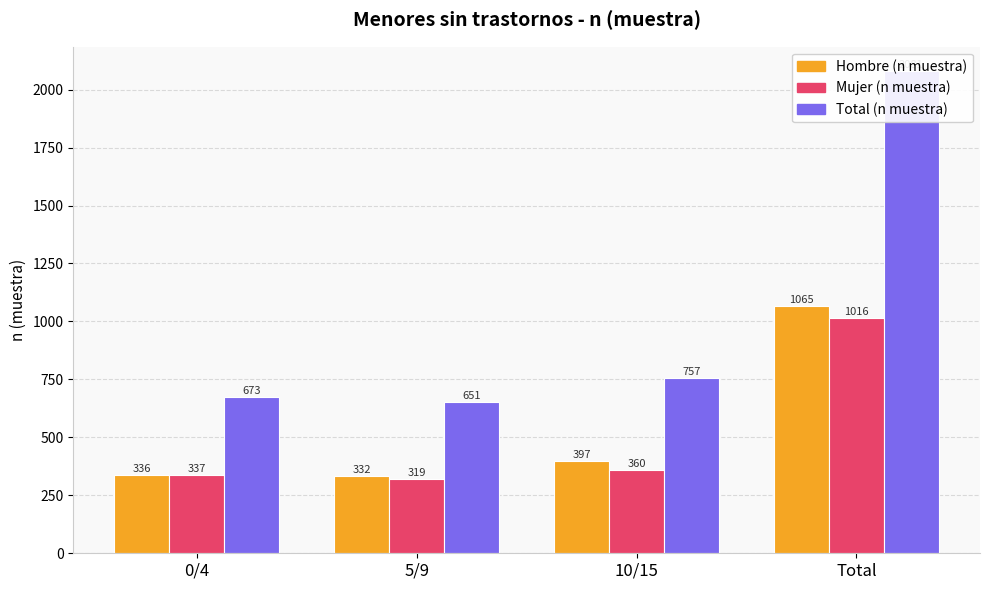

Which series changed the most between 0/4 and 10/15?

n_muestra_total